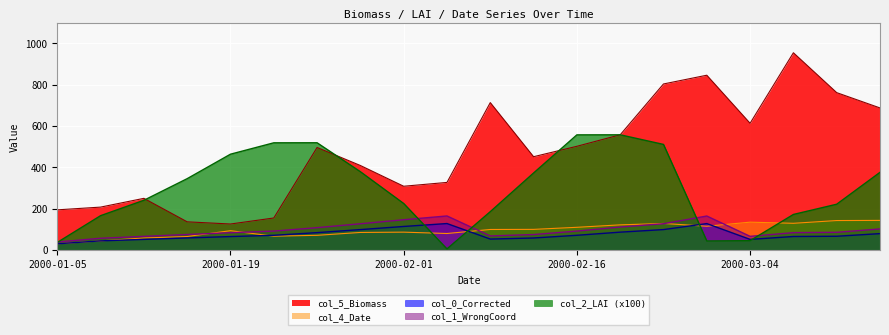

Rank the series by their maximum value, from lowest to highest.

col_0_Corrected, col_4_Date, col_1_WrongCoord, col_2_LAI (x100), col_5_Biomass